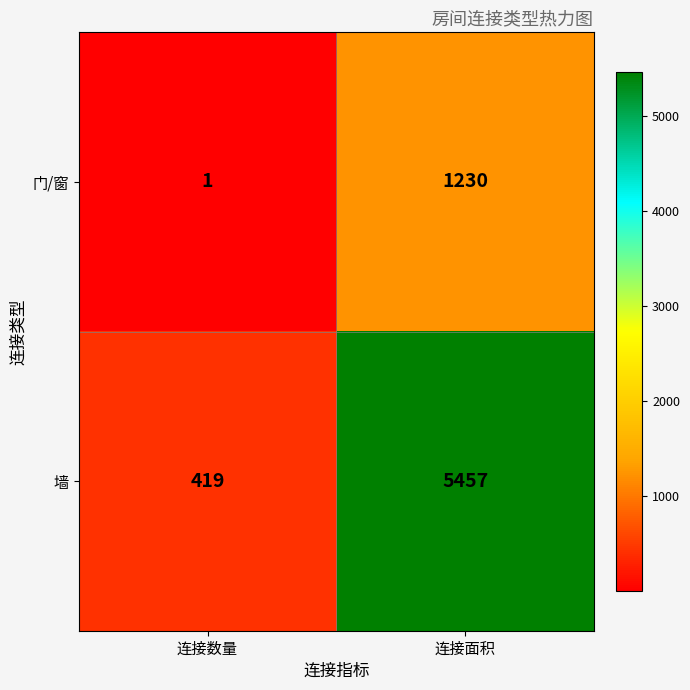

Which label corresponds to the largest value in the chart?

连接面积